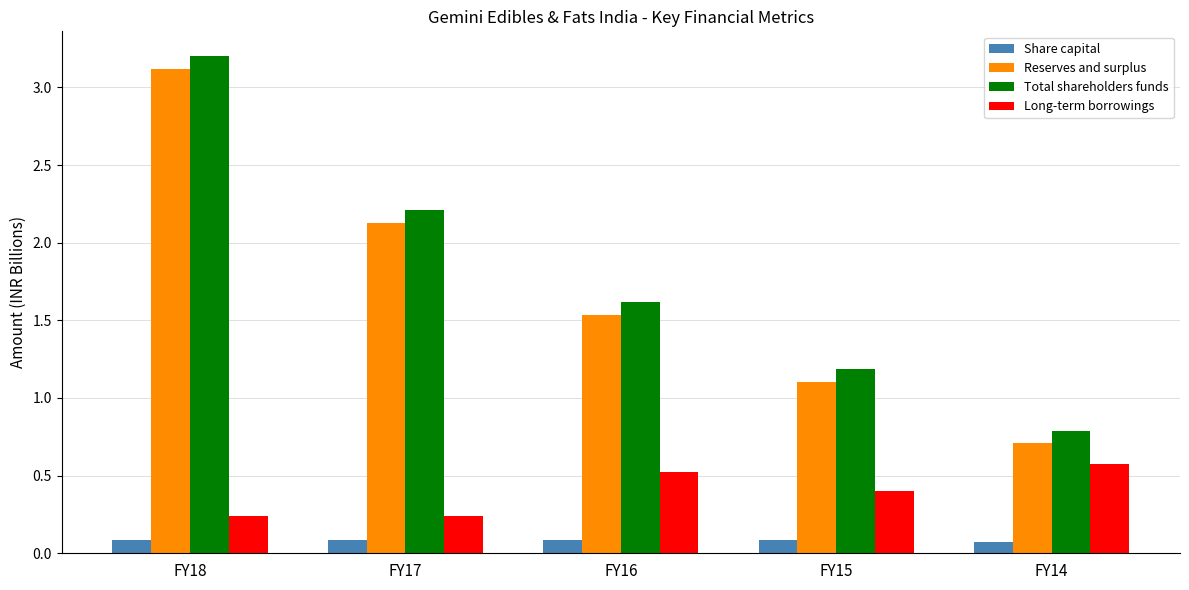

What is the difference between the Long-term borrowings values at FY17 and FY16?

0.3